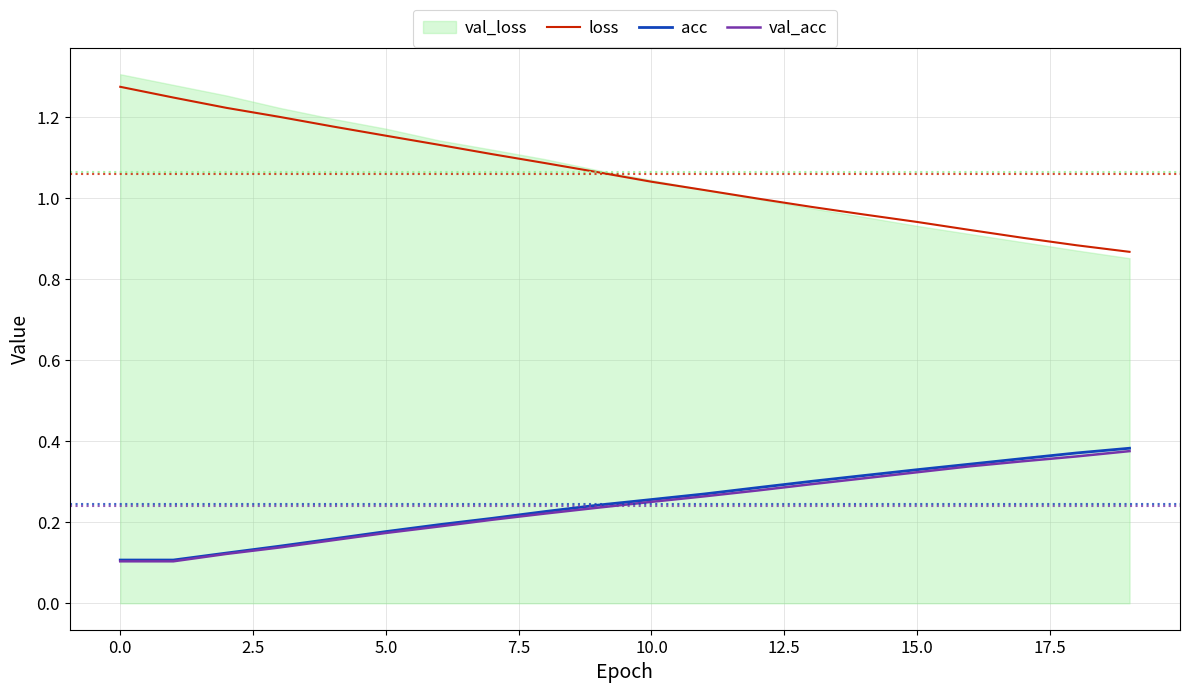

True or false: val_acc and loss cross at least once.

False